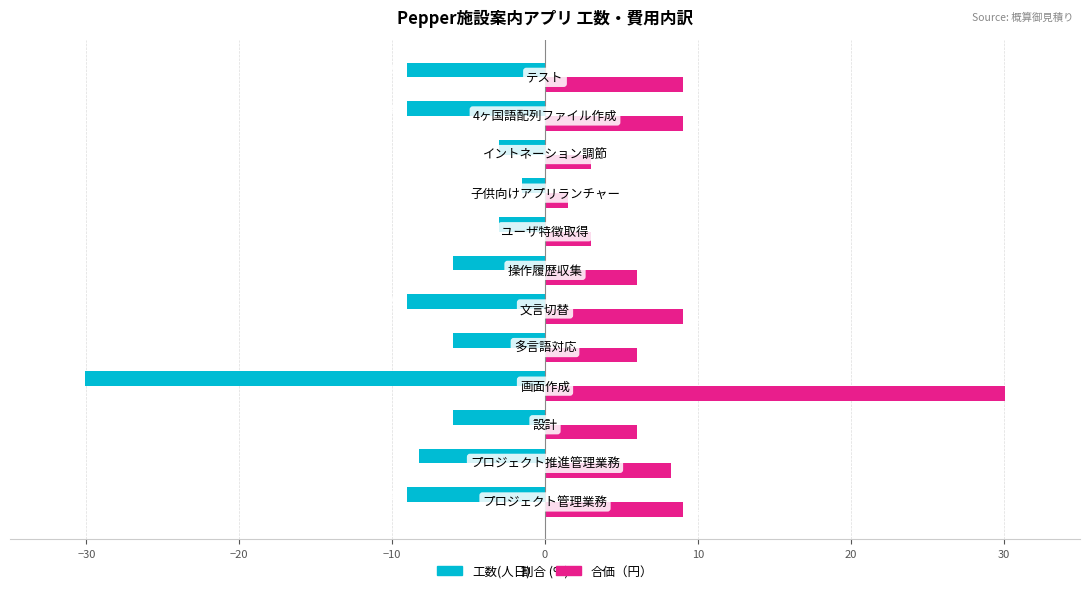

Which series has the largest total across all categories?

合価（円）